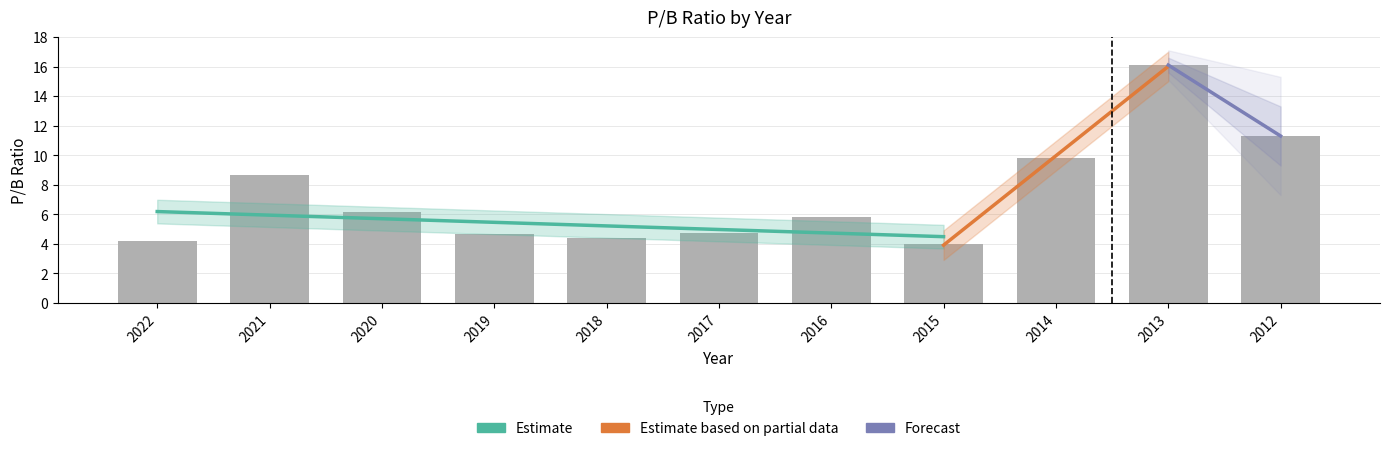

What is the minimum value shown in the chart?

4.0